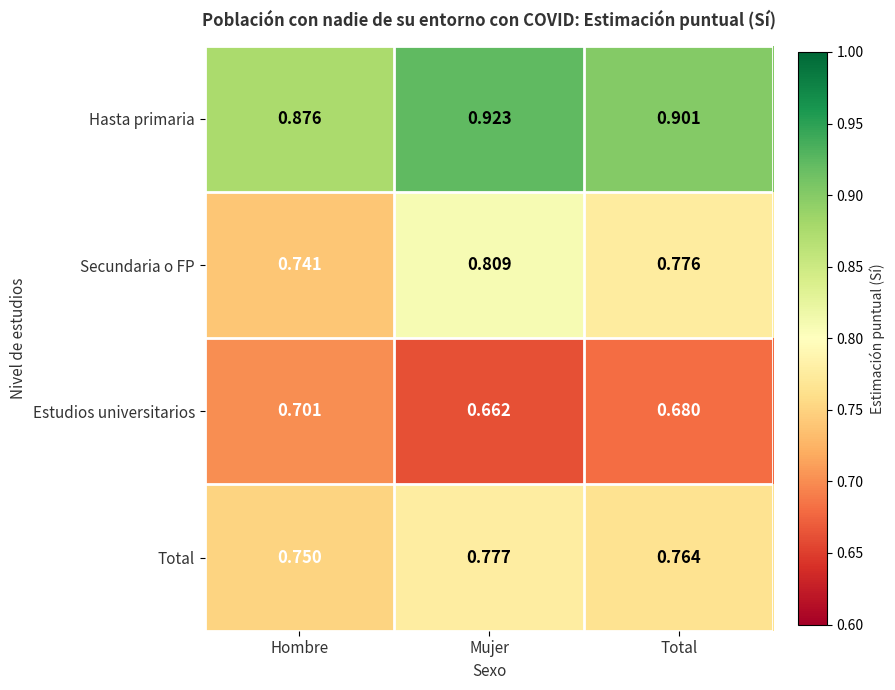

Rank the categories by Hasta primaria value from highest to lowest.

Mujer, Total, Hombre